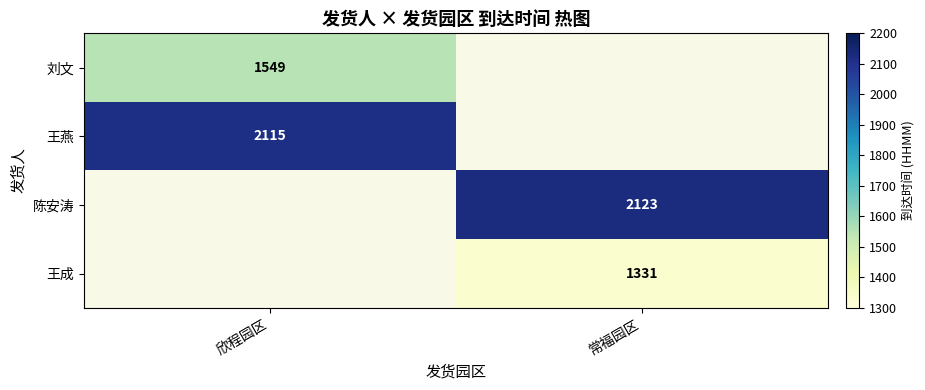

True or false: 刘文 has a value of 1549 at 欣程园区.

True